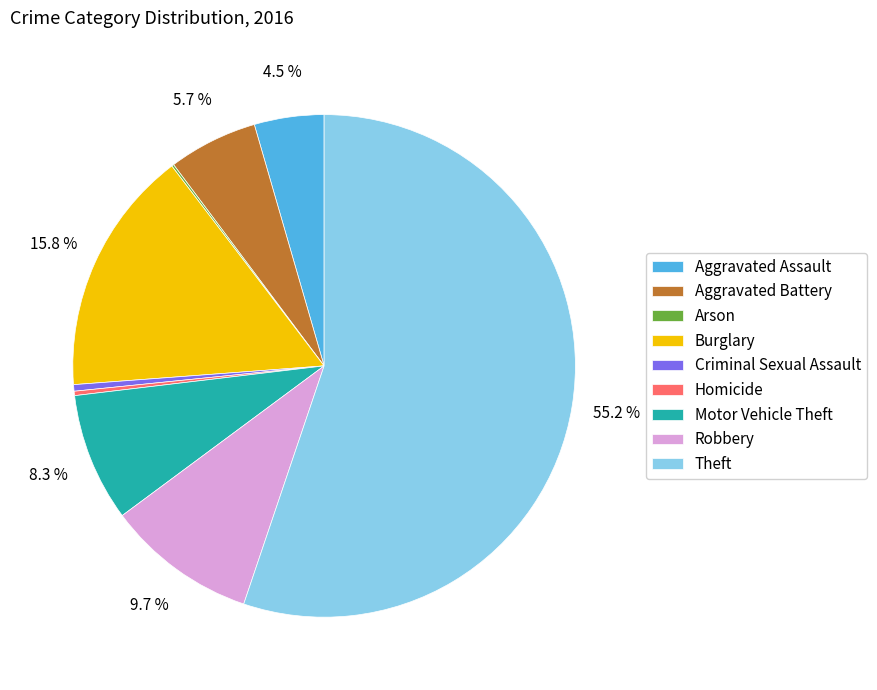

What is the largest slice in the pie chart?

Theft